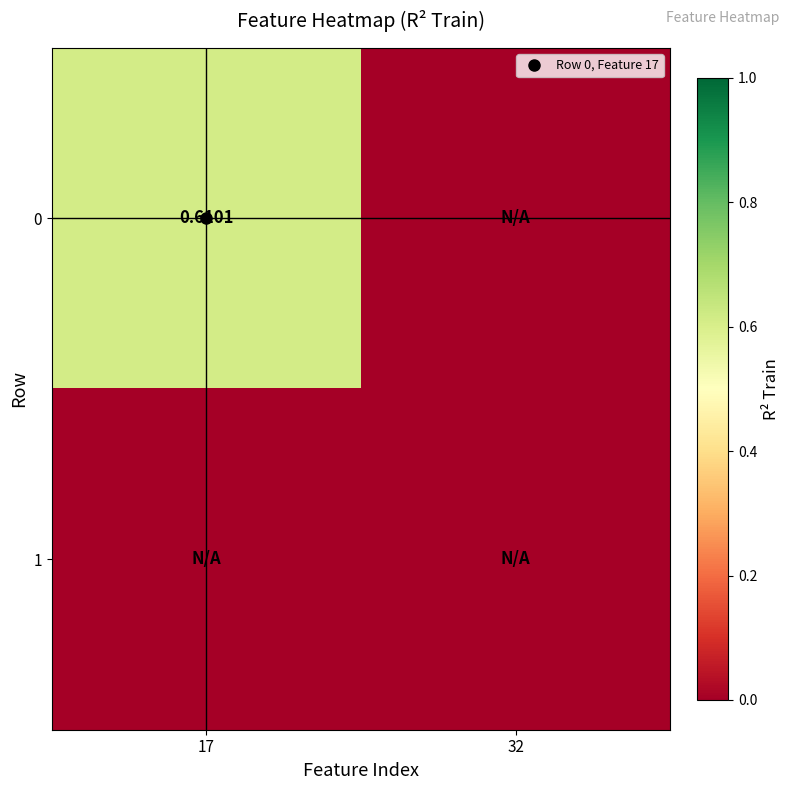

At which category is the sum across all series the highest?

17